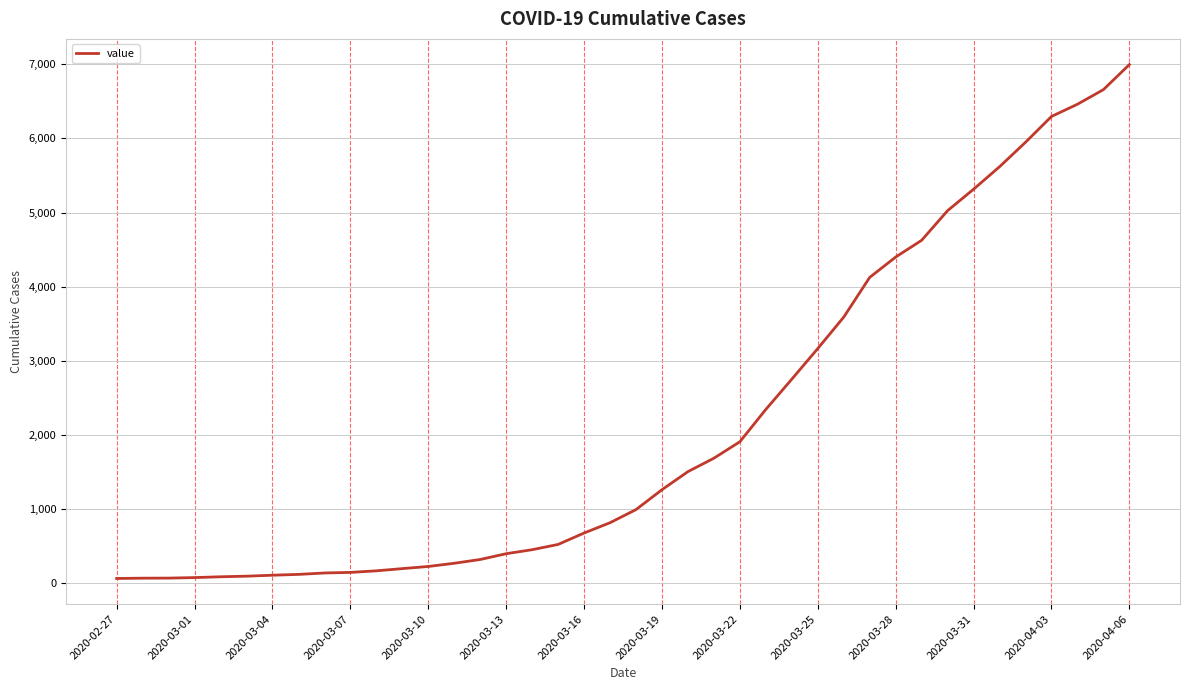

Is this an area chart (filled region under the line)?

No